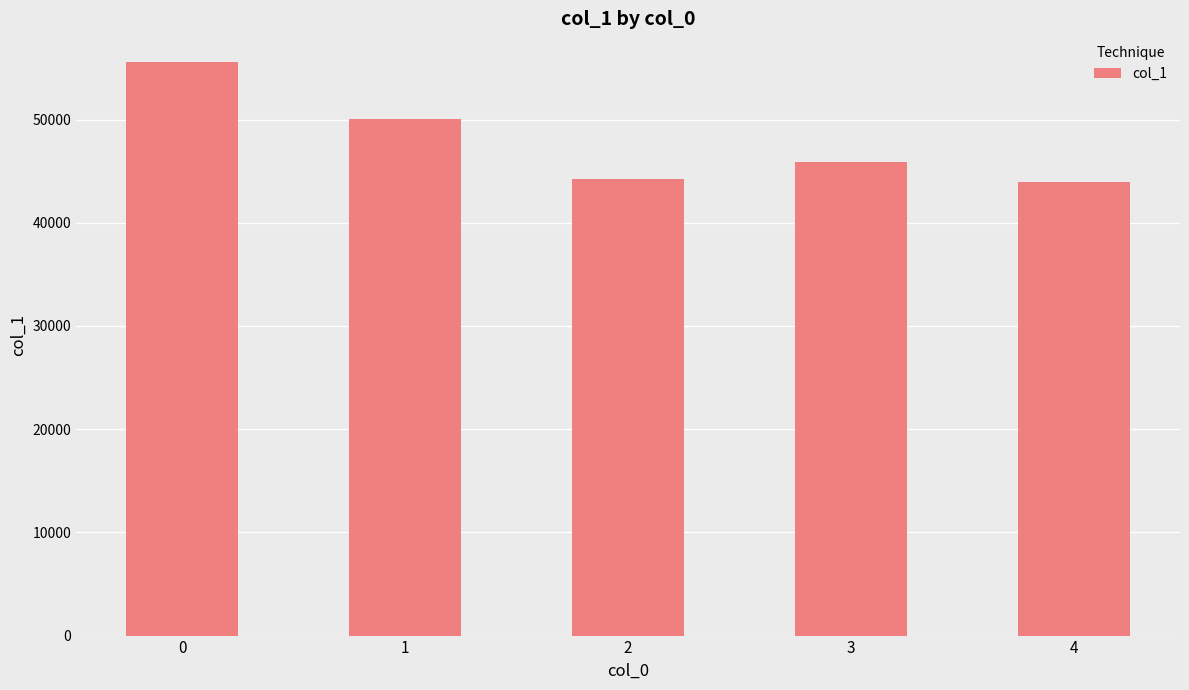

What is the ratio of the value at 4 to the value at 2?

1.0